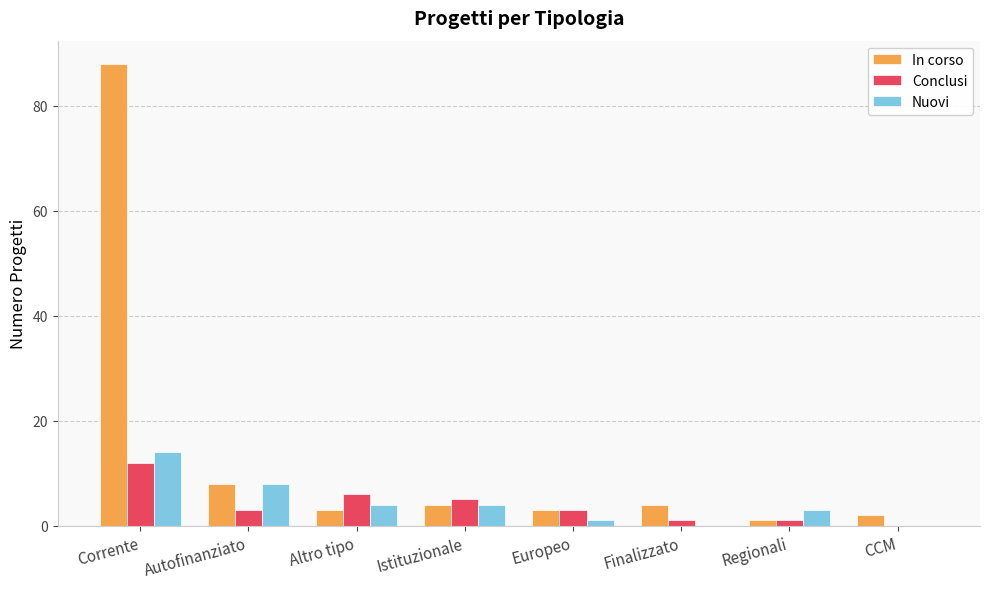

How many groups of bars are there?

8